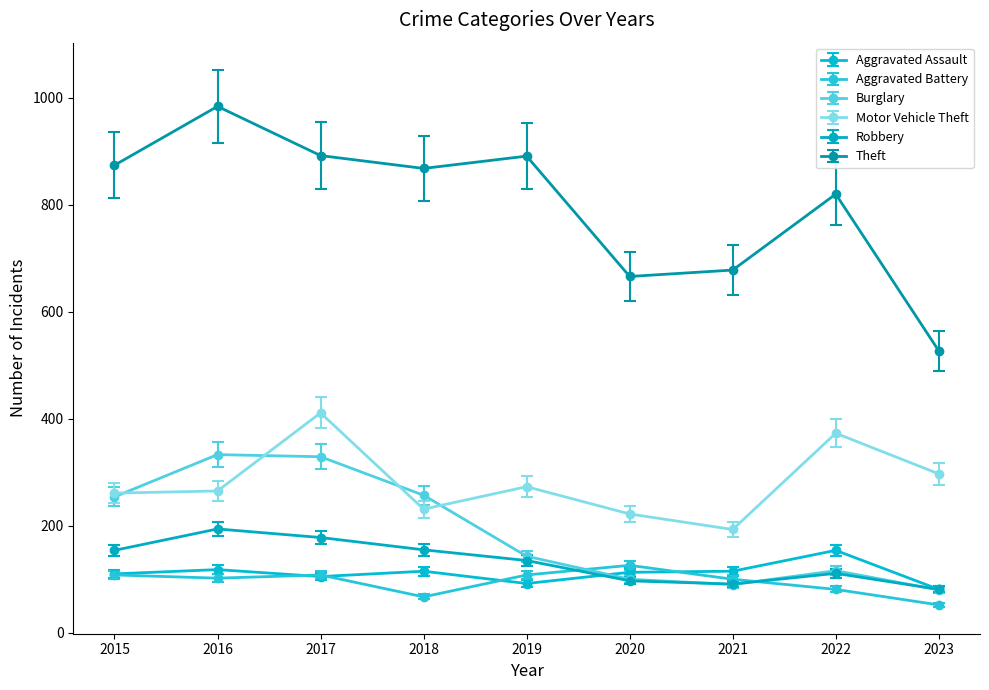

True or false: Theft and Aggravated Battery cross at least once.

False